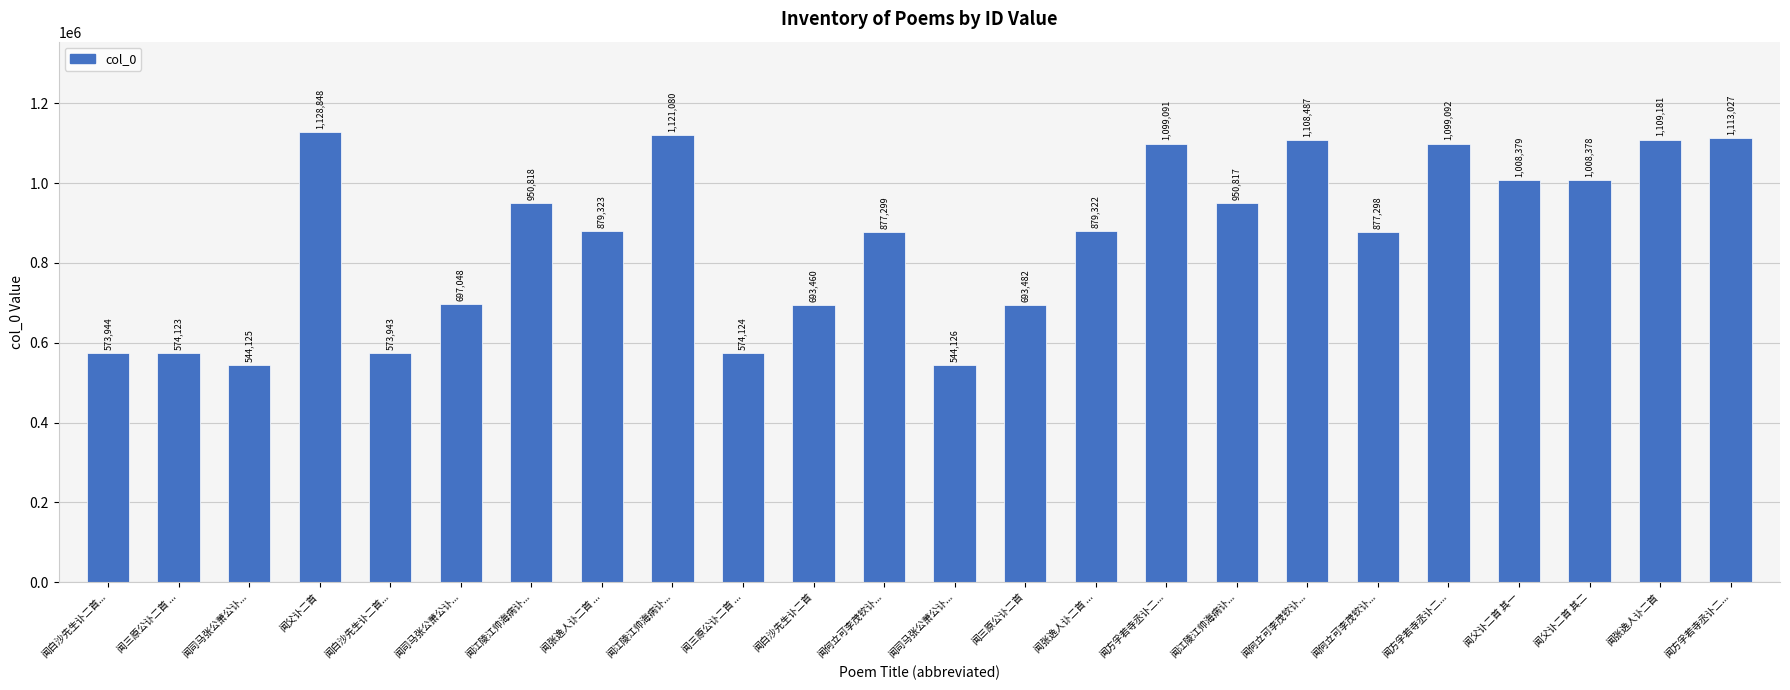

What is the greatest value displayed?

1128848